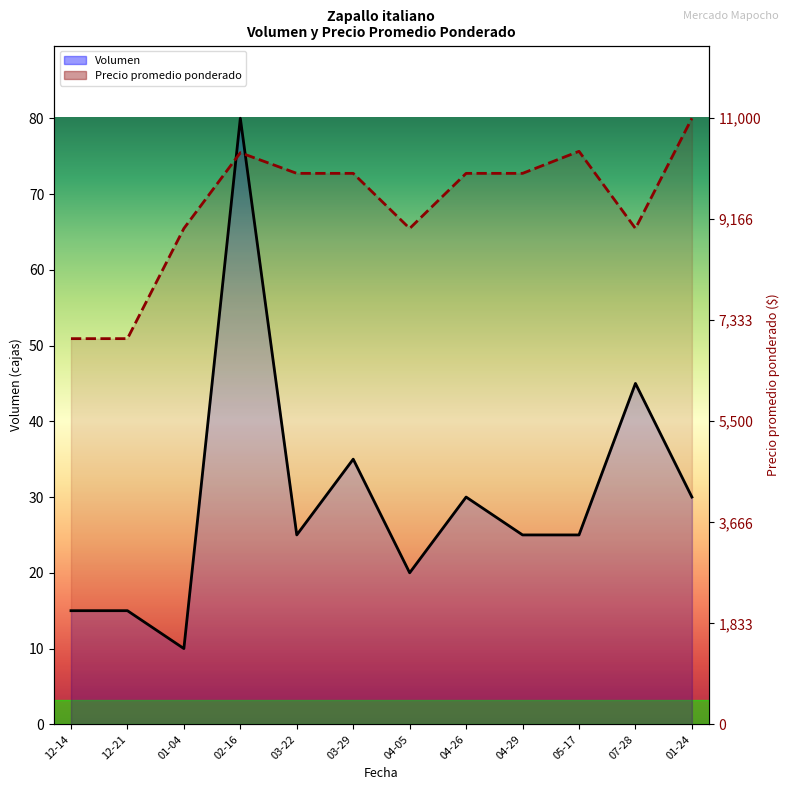

Where is the first local minimum for Precio promedio ponderado?

04-05